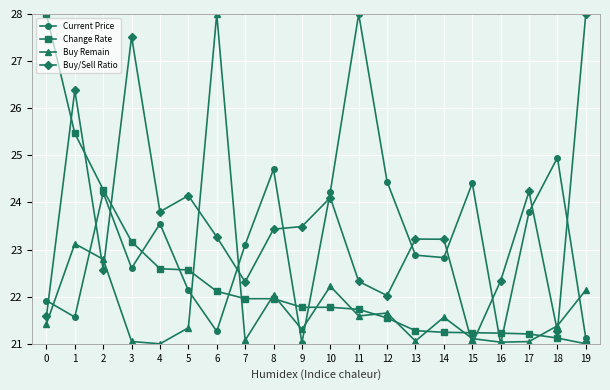

Rank the series by their average value, from highest to lowest.

Buy/Sell Ratio, Current Price, Change Rate, Buy Remain